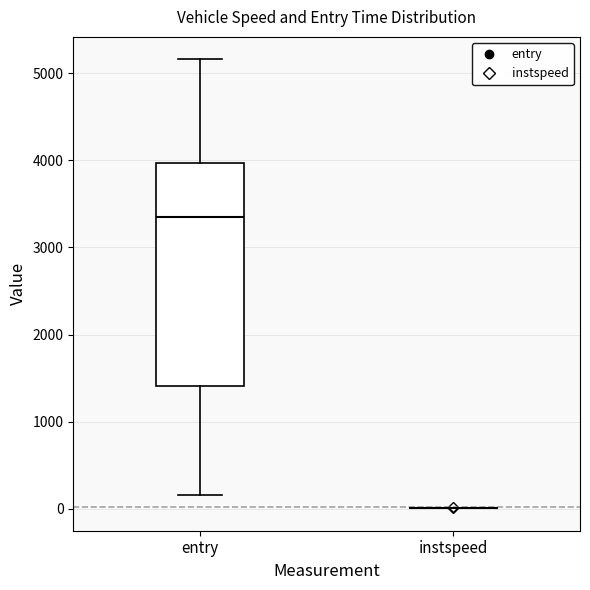

Reading left to right, read every box against the y-axis: the position of its median line, the range the box covers, and the ends of its whiskers. The values are not printed on the chart, so give them approximately, as read against the axis.

entry: median 3400, box 1400 to 4000, whiskers 200 to 5200
instspeed: box collapsed to a line at 0, whiskers 0 to 0